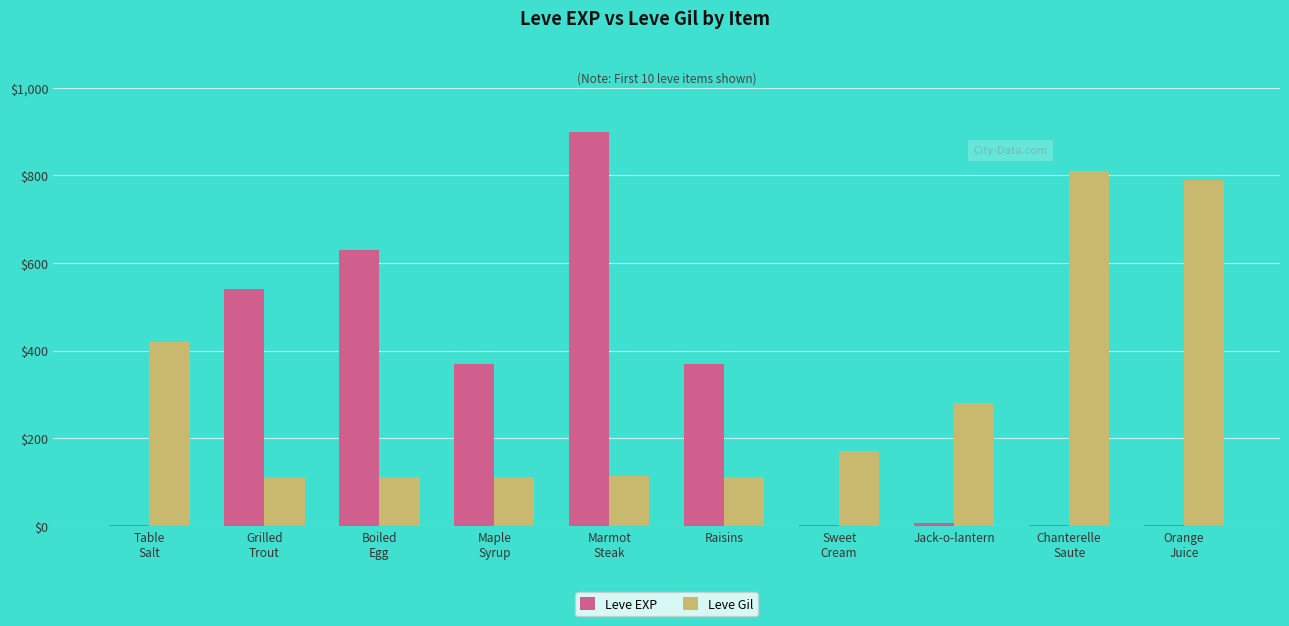

What is the sum of all Leve Gil values?

3031